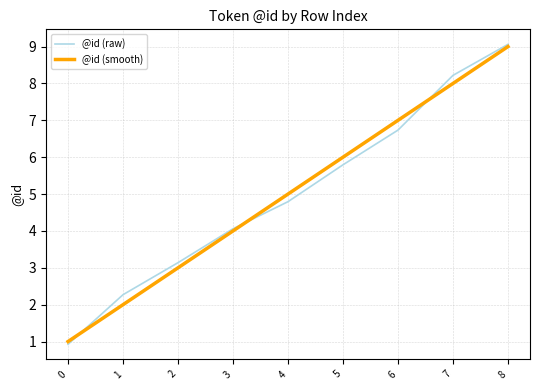

Is the value of @id (smooth) at 7 greater than the value of @id (raw) at 6?

Yes